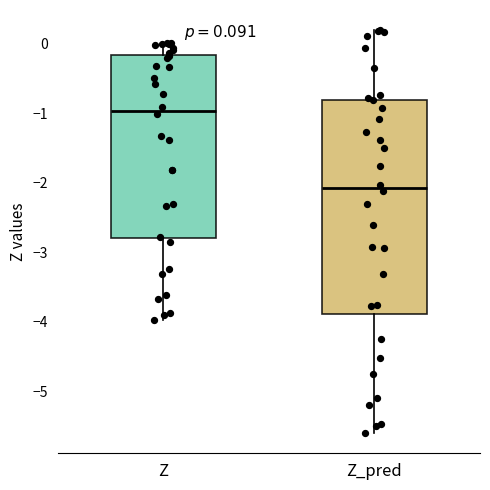

Which box is the tallest, from its lower edge to its upper edge?

Z_pred